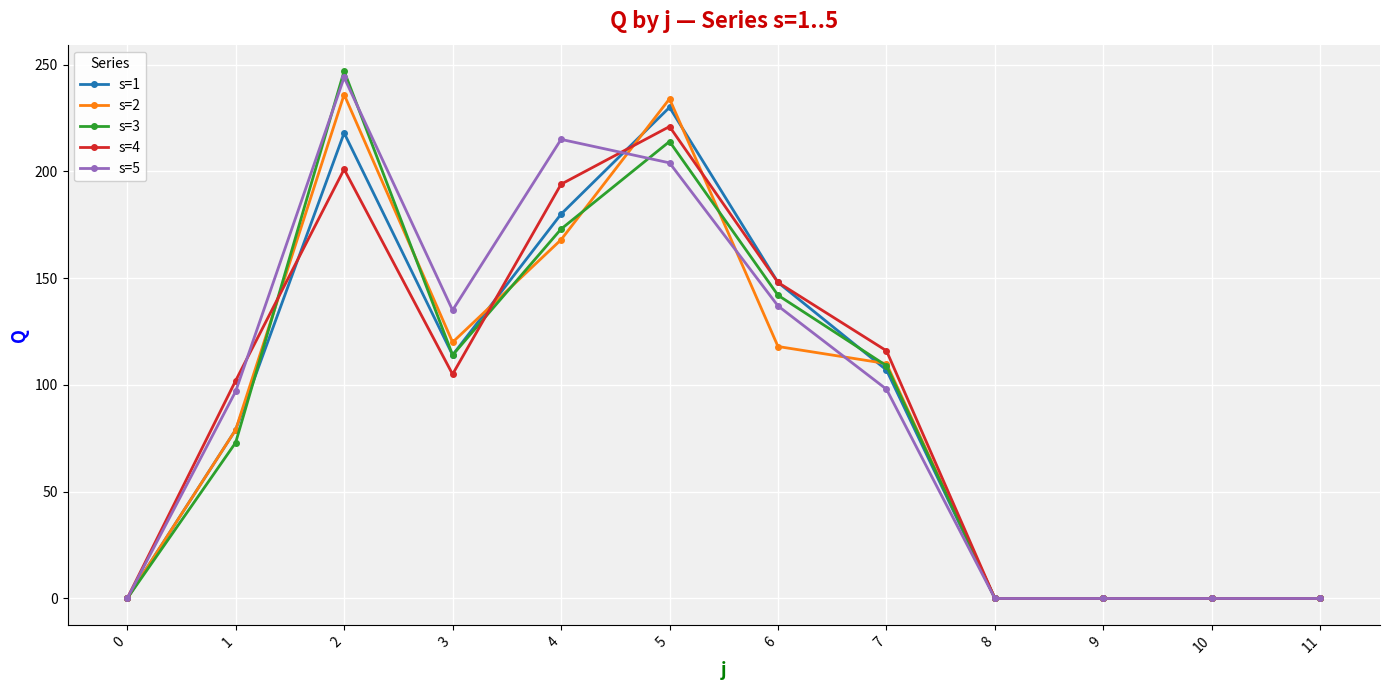

What is the value of the s=3 point at the 8th from the left?

109